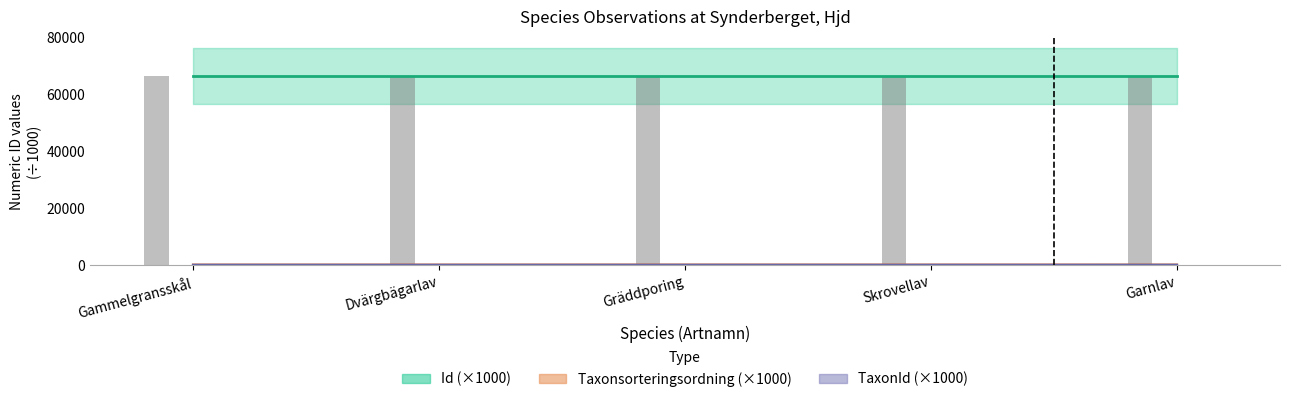

What is the maximum value for Id?

66502.6